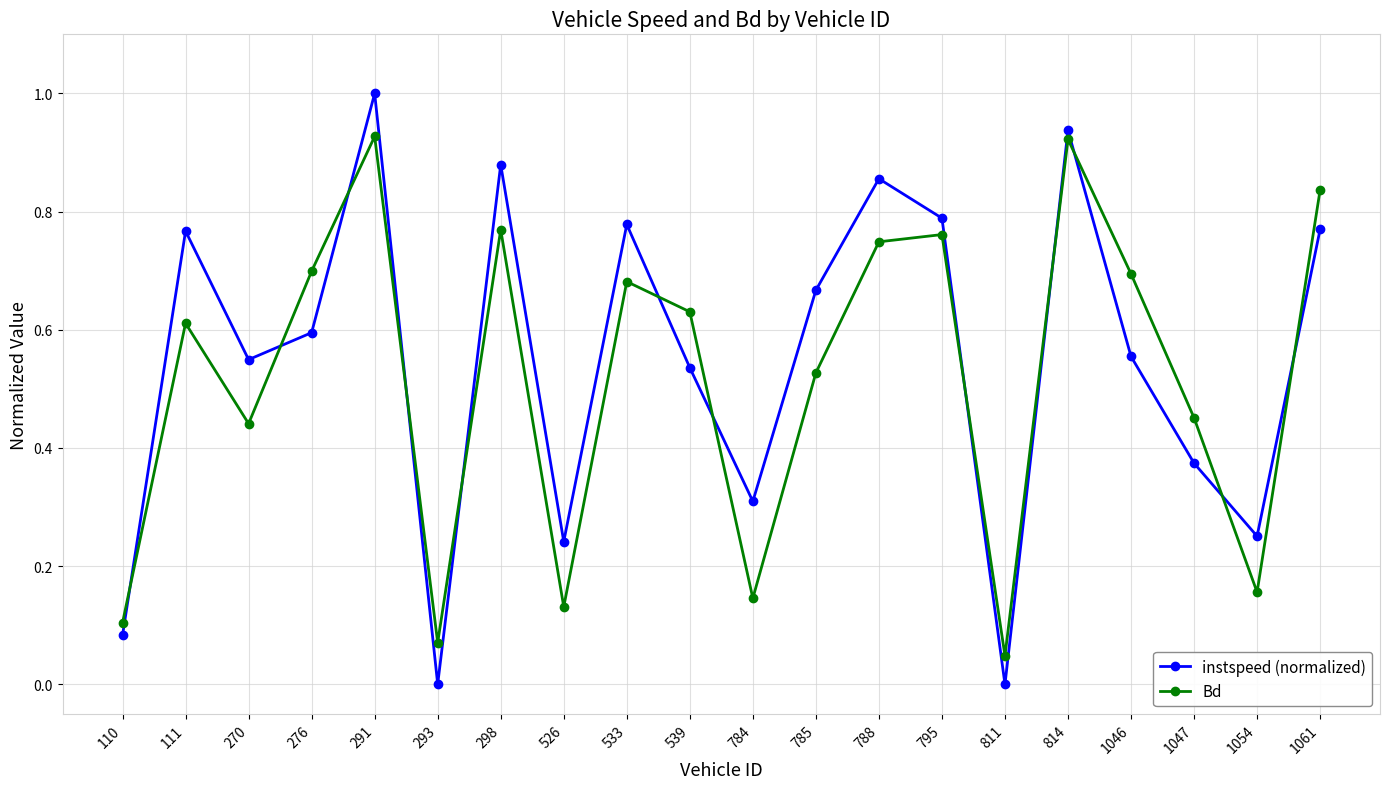

What is the total value across all series at 795?

1.6